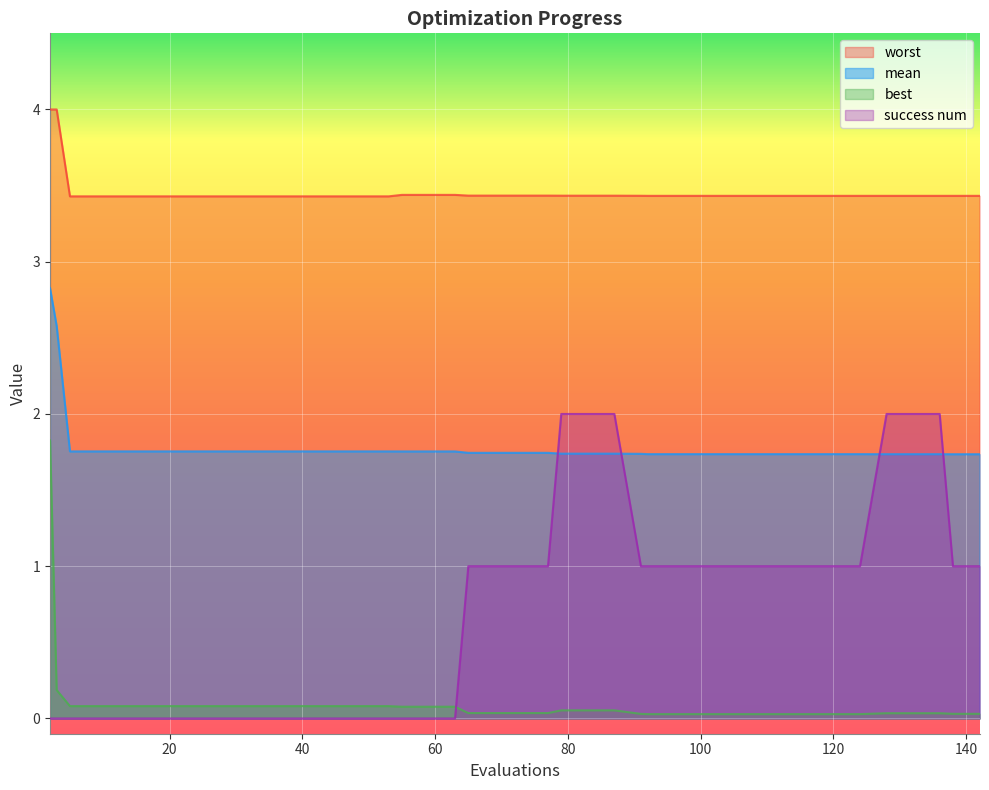

What is the sum of the best values at 120 and 128?

0.1